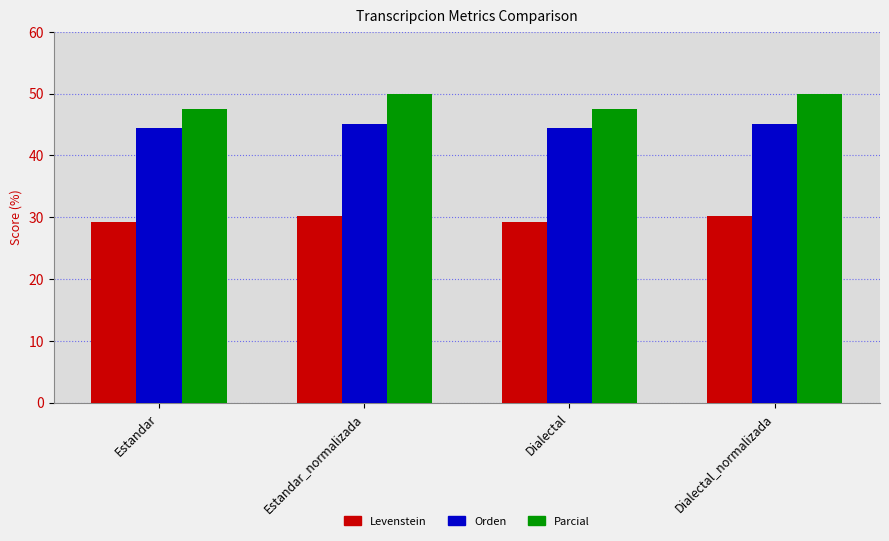

What is the sum of all Parcial values?

195.0